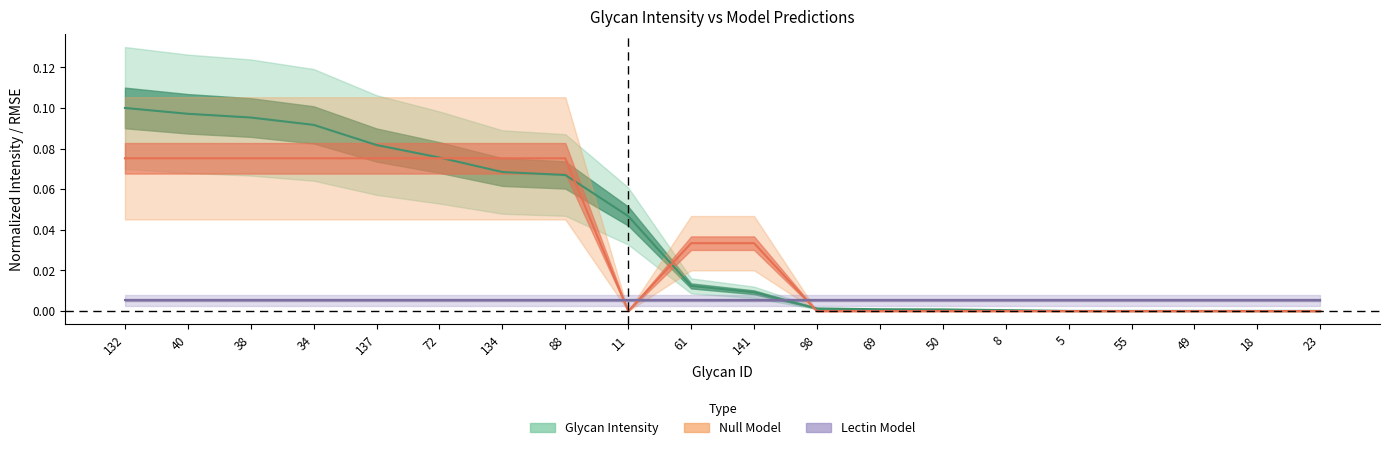

At how many categories does at least one series exceed 0?

20